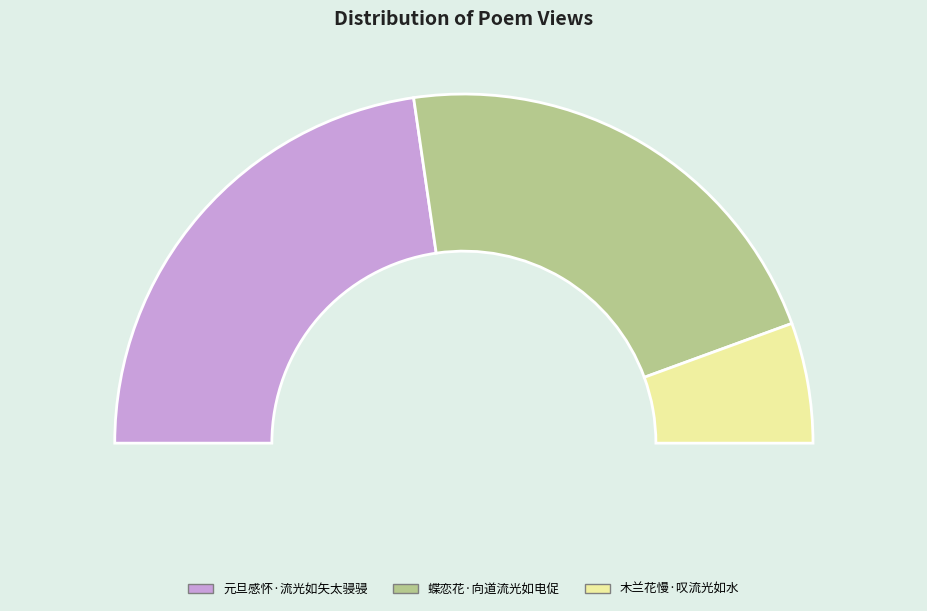

Is it true that 蝶恋花·向道流光如电促 is 49% of the pie?

False